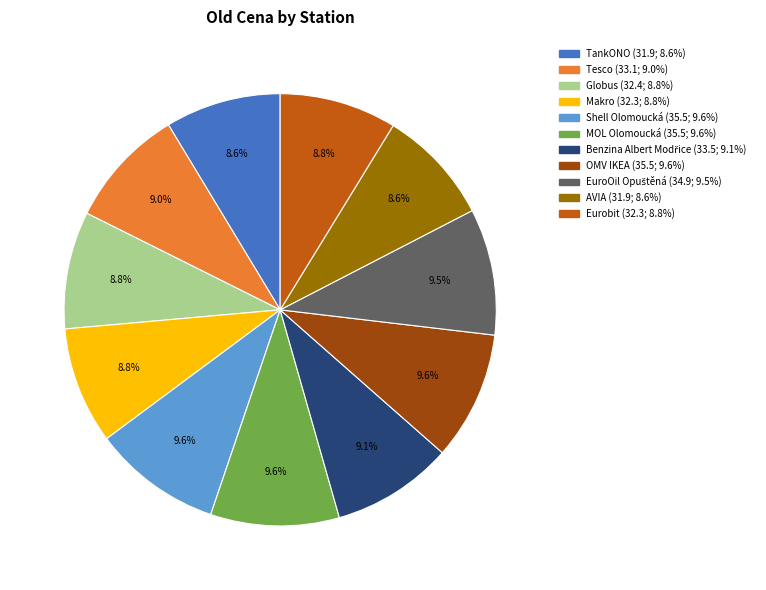

What portion of the pie excludes MOL Olomoucká?

90.4%